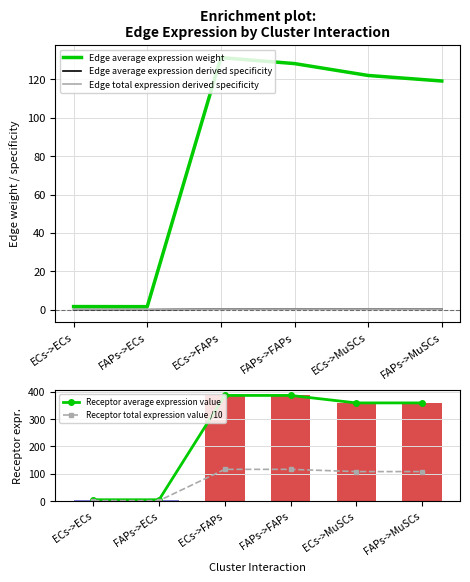

Read the Edge average expression derived specificity value at FAPs->FAPs.

0.3